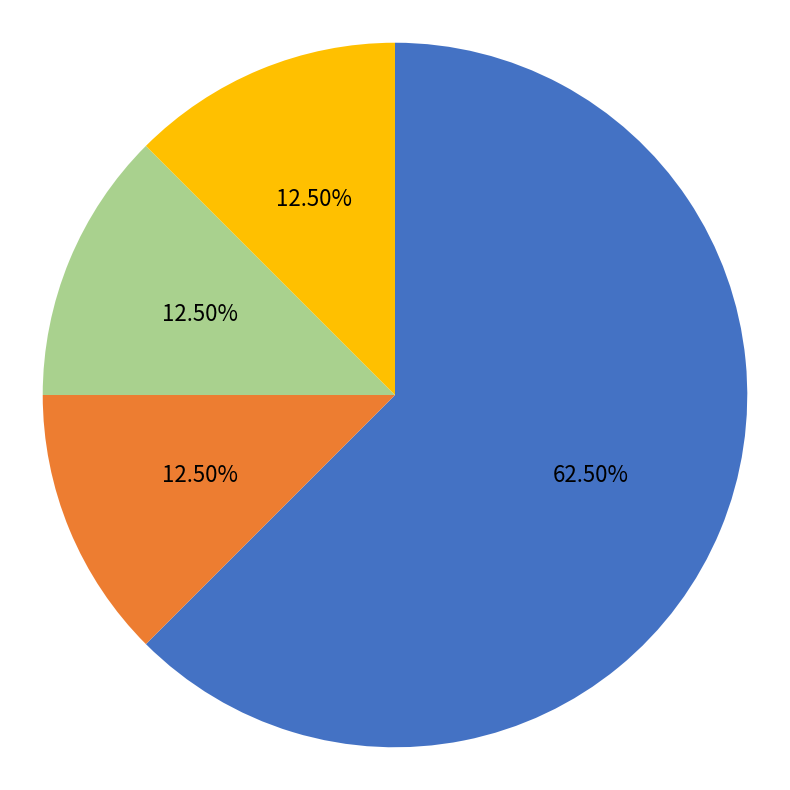

Which category has the biggest portion of the pie?

Extension